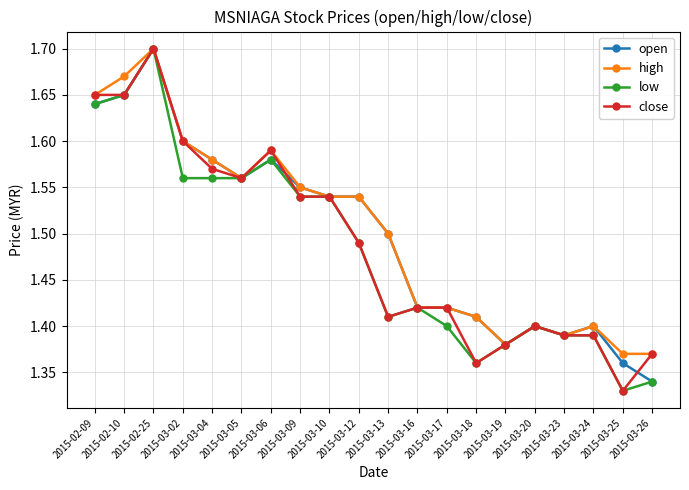

Rank the series by their average value, from lowest to highest.

low, close, open, high